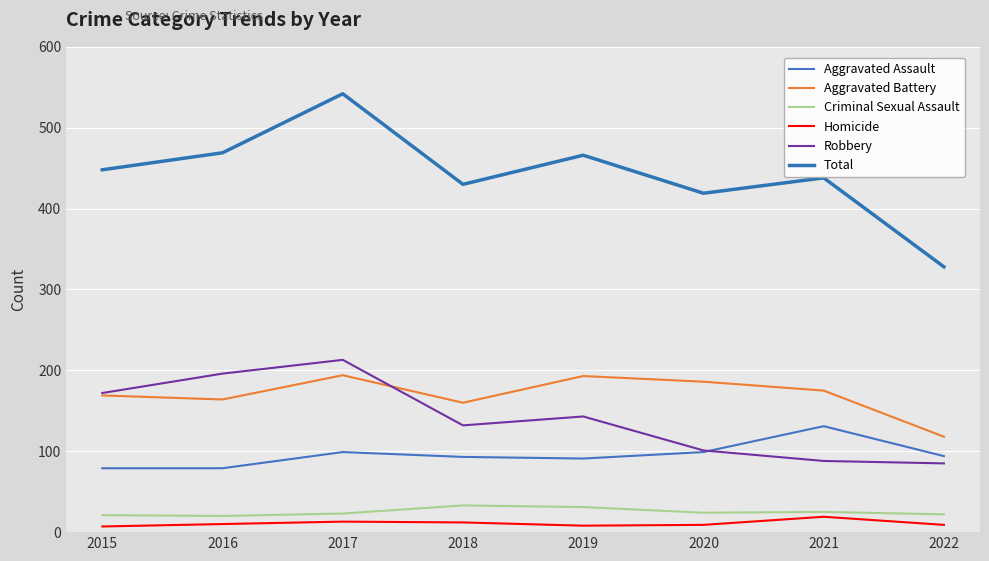

What is the total value across all series at 2022?

656